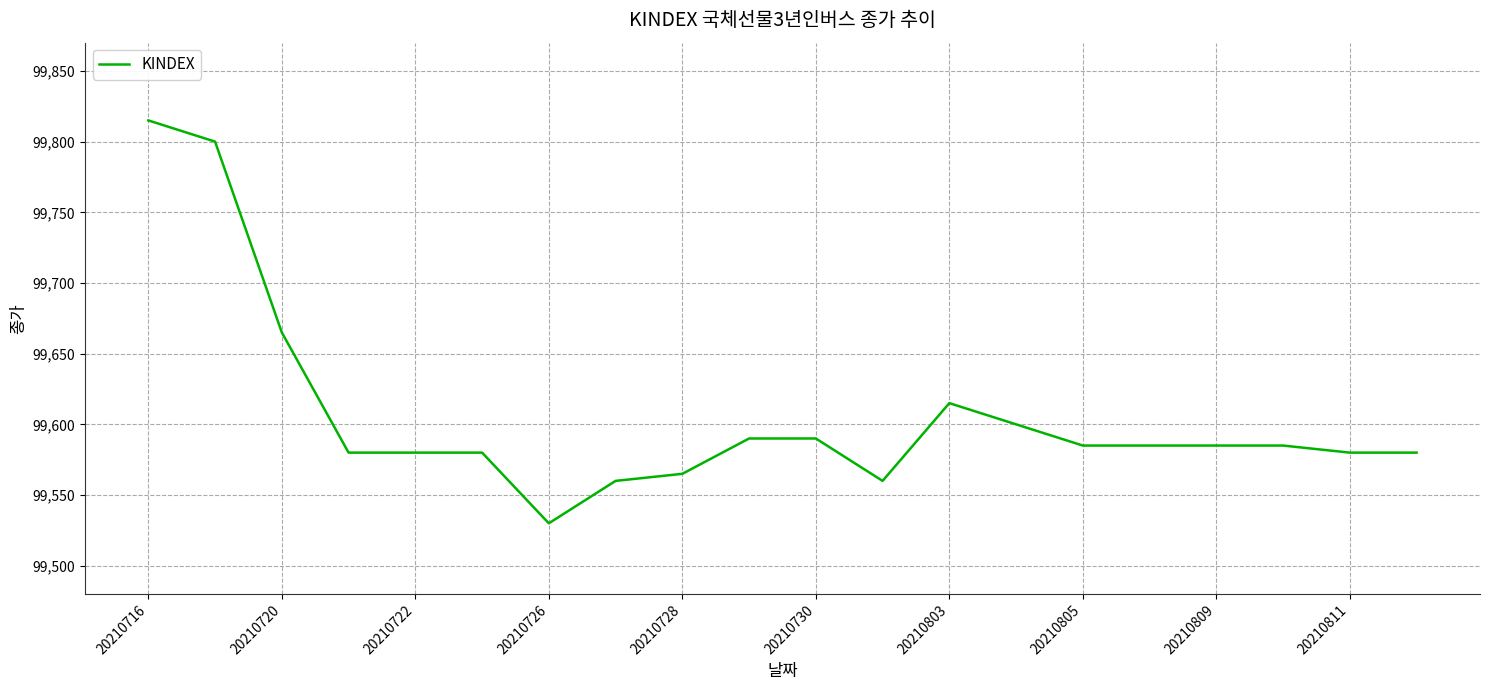

What is the difference between the maximum and minimum values?

285